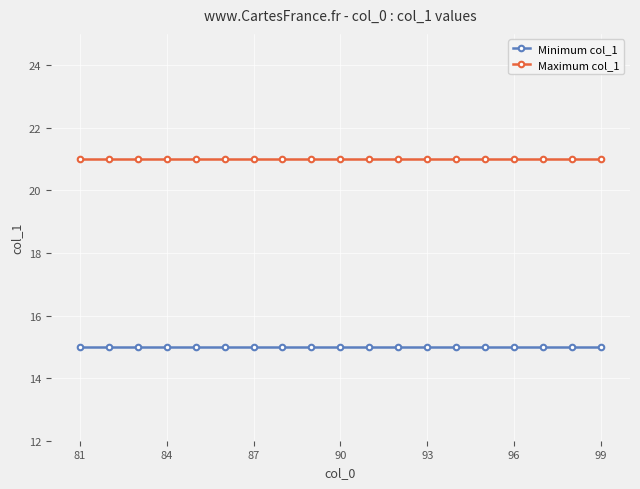

How many lines are shown in the chart?

2